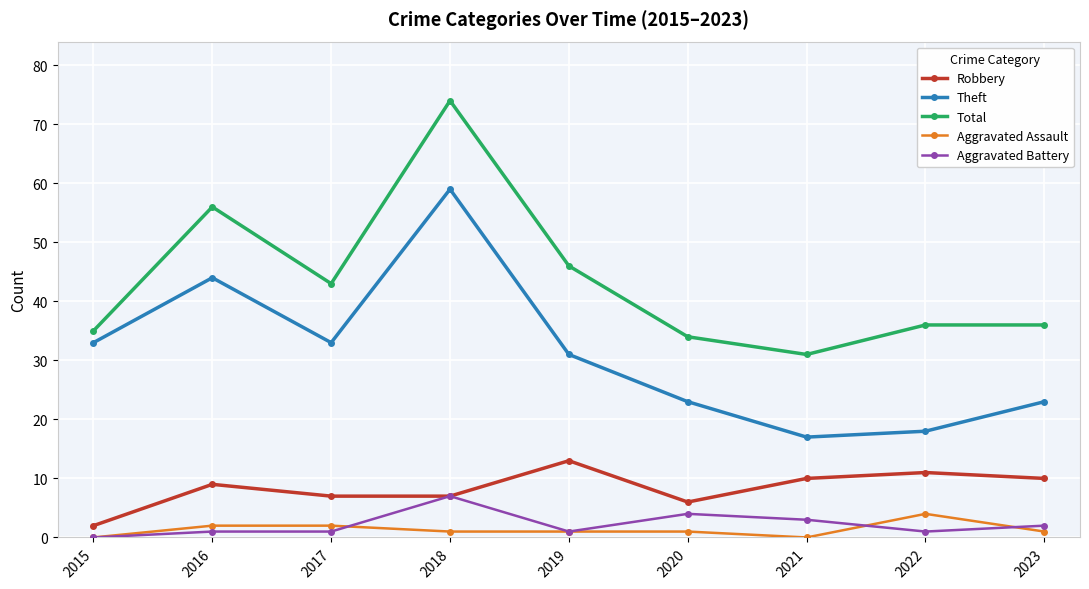

What is the lowest value of the Theft series?

17